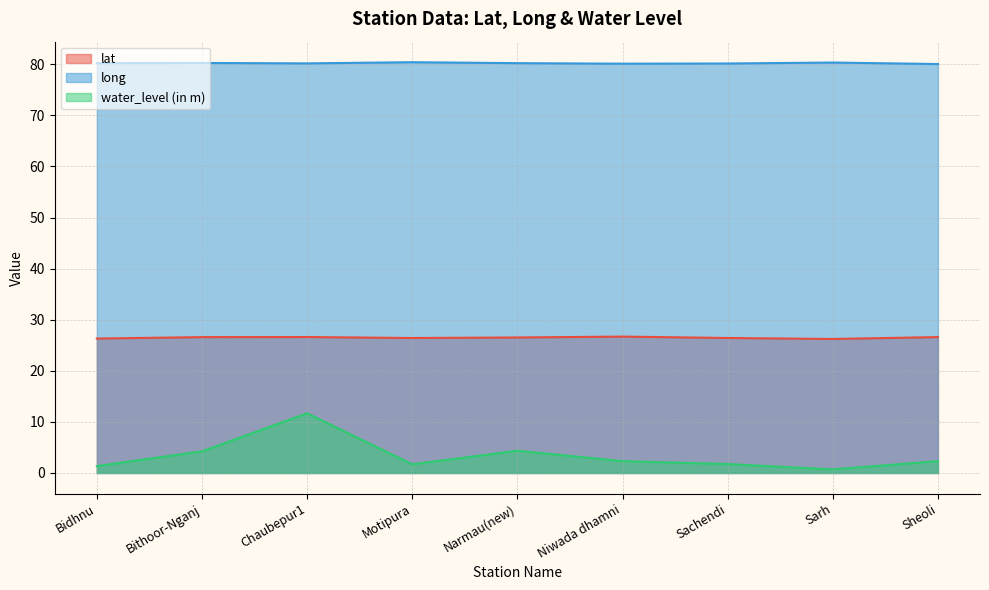

Between Motipura and Bidhnu, which is larger?

Motipura